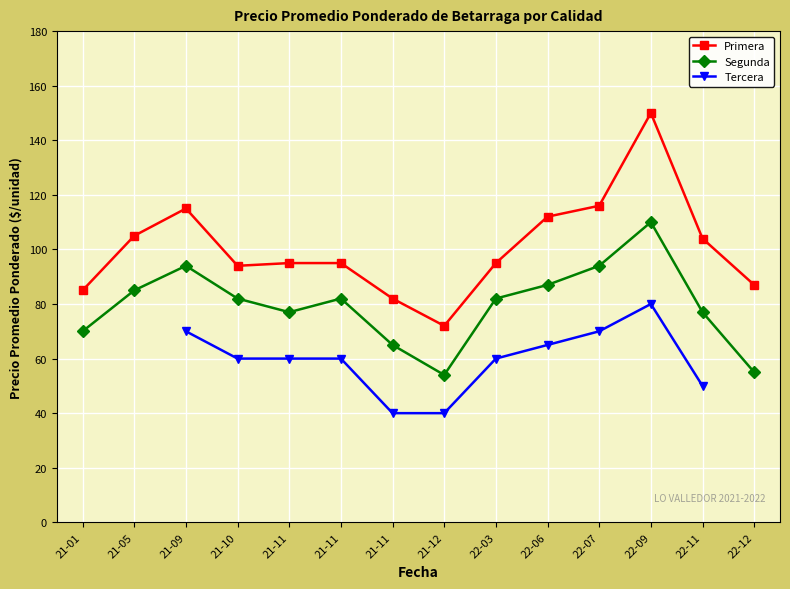

True or false: Tercera and Primera cross at least once.

False